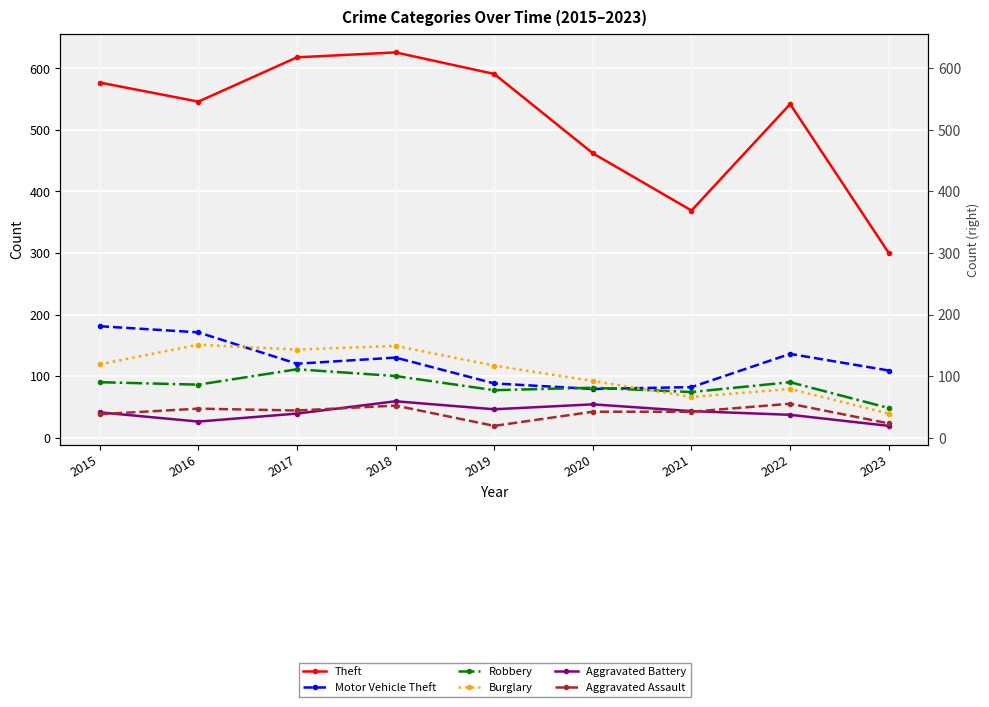

What is the difference between the second highest and minimum values in the Motor Vehicle Theft series?

92